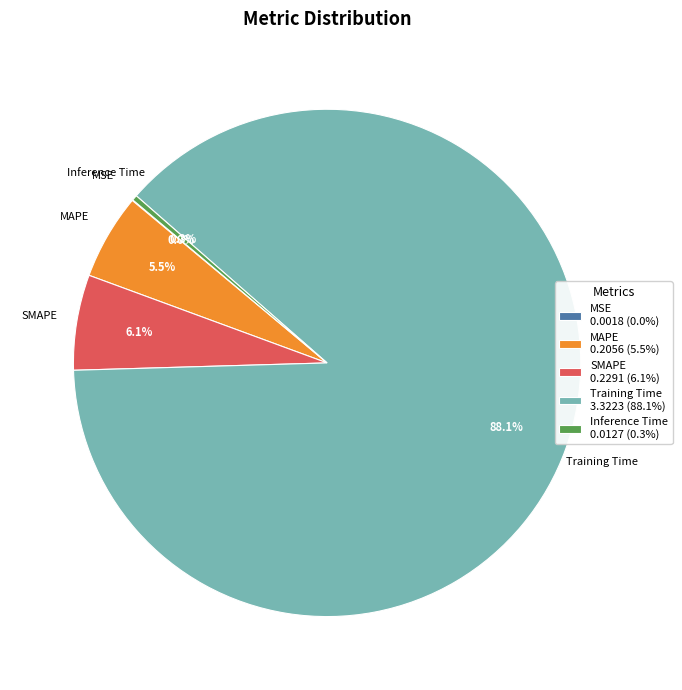

What percentage is NOT represented by MAPE 0.2056 (5.5%)?

94.5%